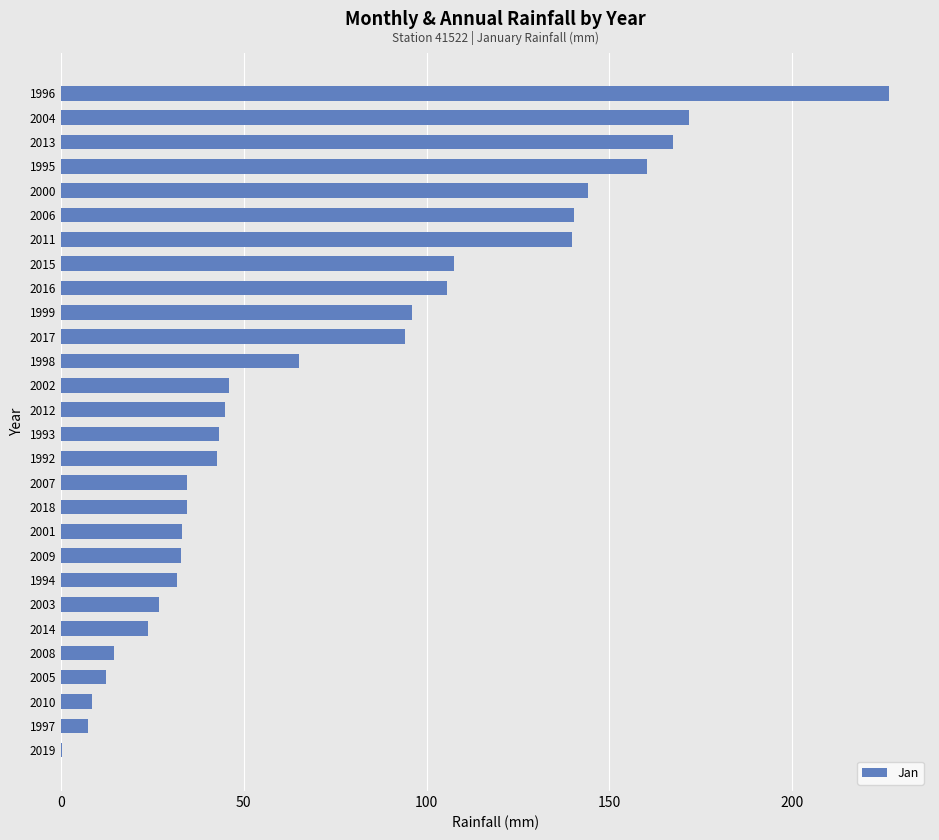

What is the maximum value shown in the chart?

226.4